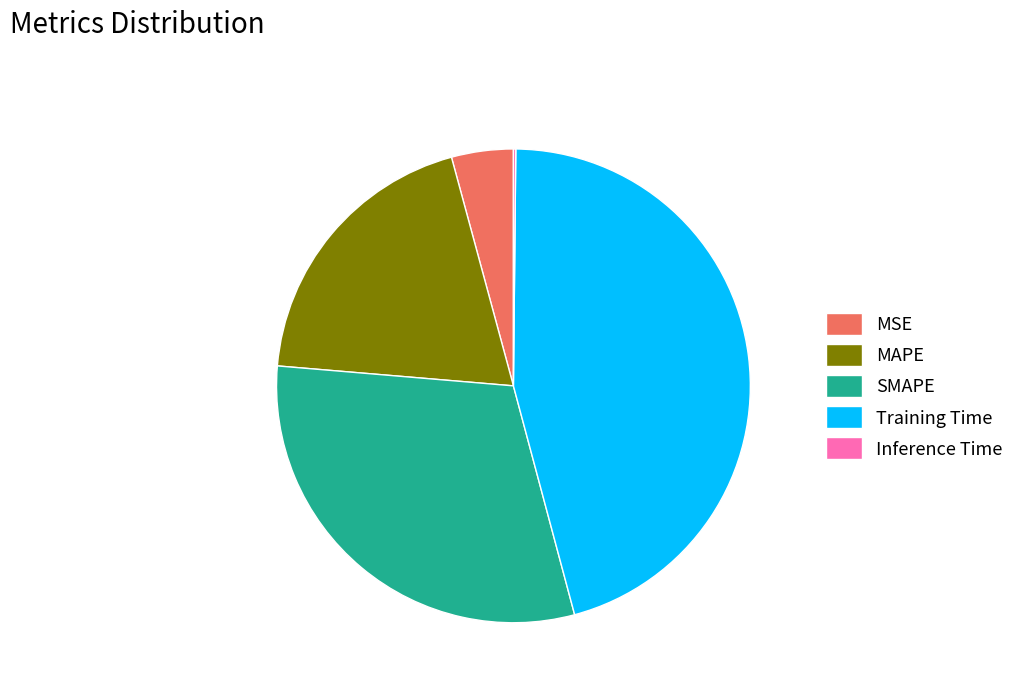

Which category has the biggest portion of the pie?

Training Time